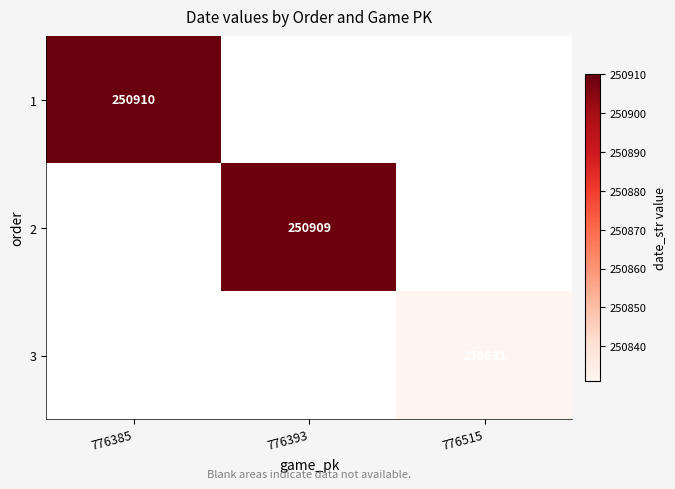

True or false: 2 has a value of 250909 at 776393.

True